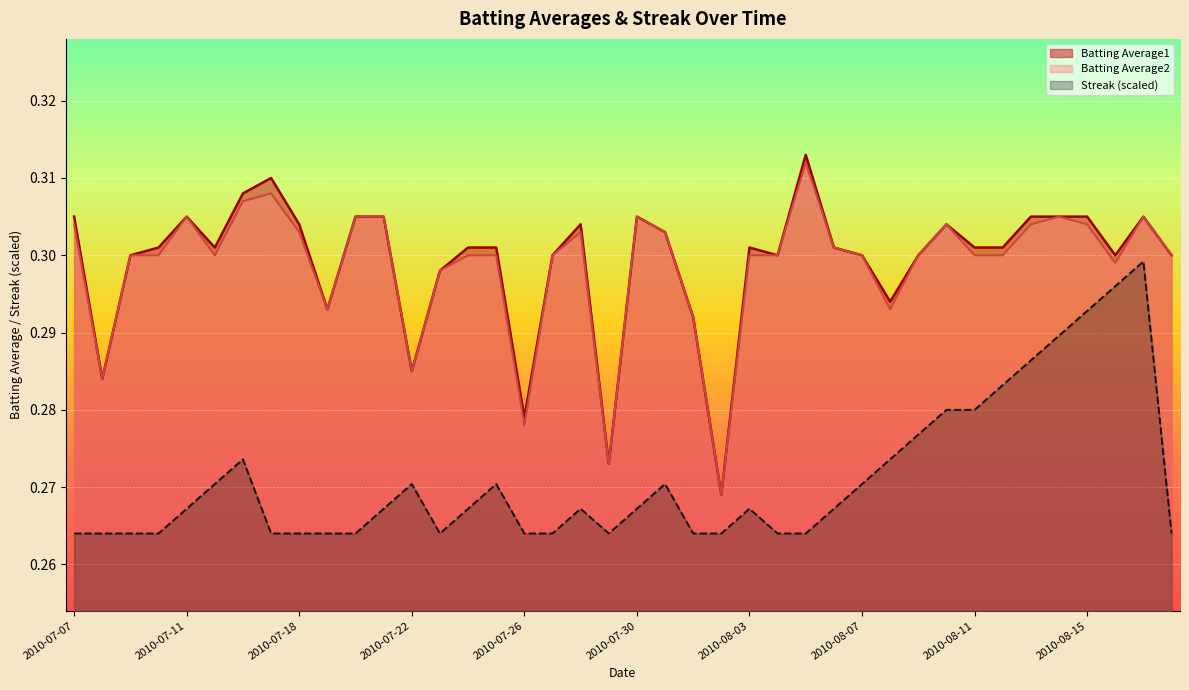

At how many categories does at least one series exceed 0?

40